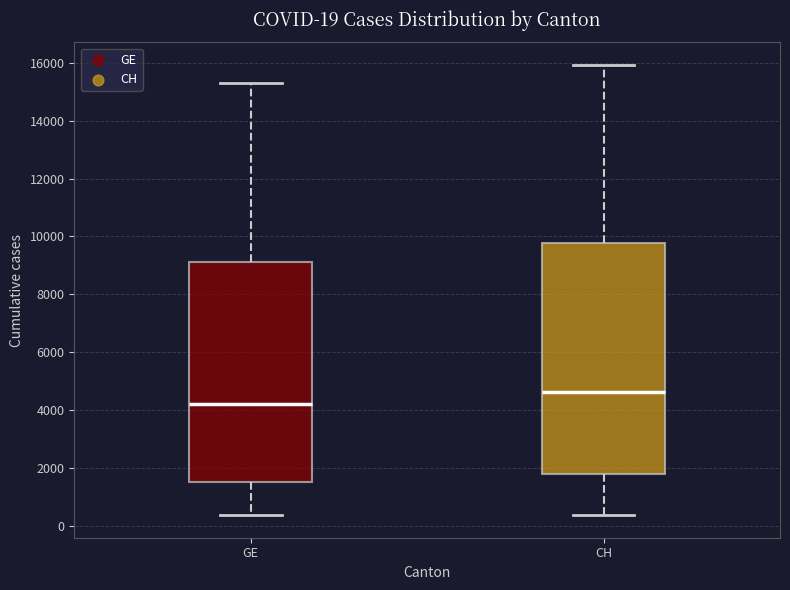

Comparing the boxes themselves (not the whiskers), which one is the tallest?

CH